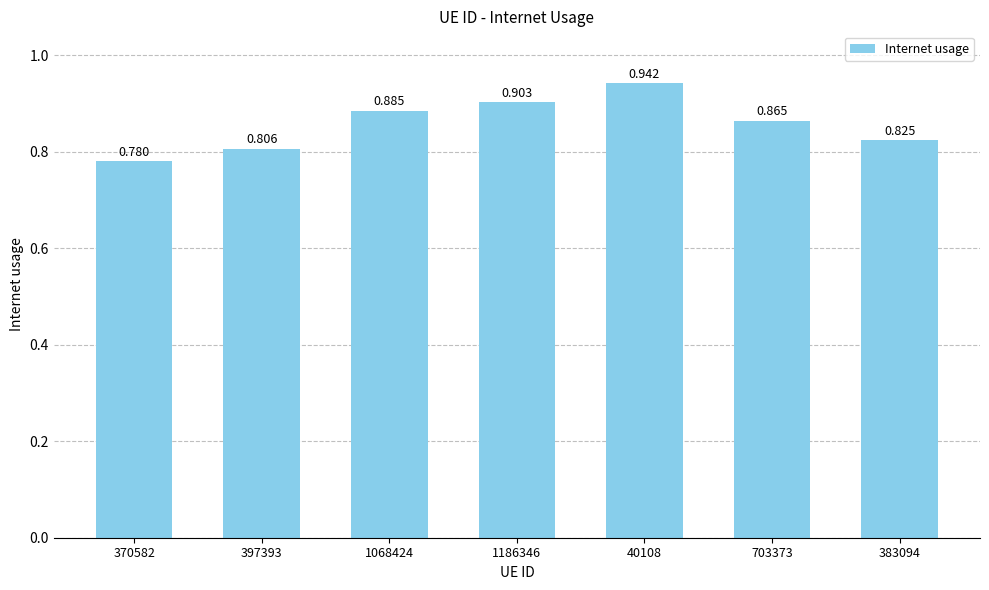

What value does the data have at 383094?

0.8